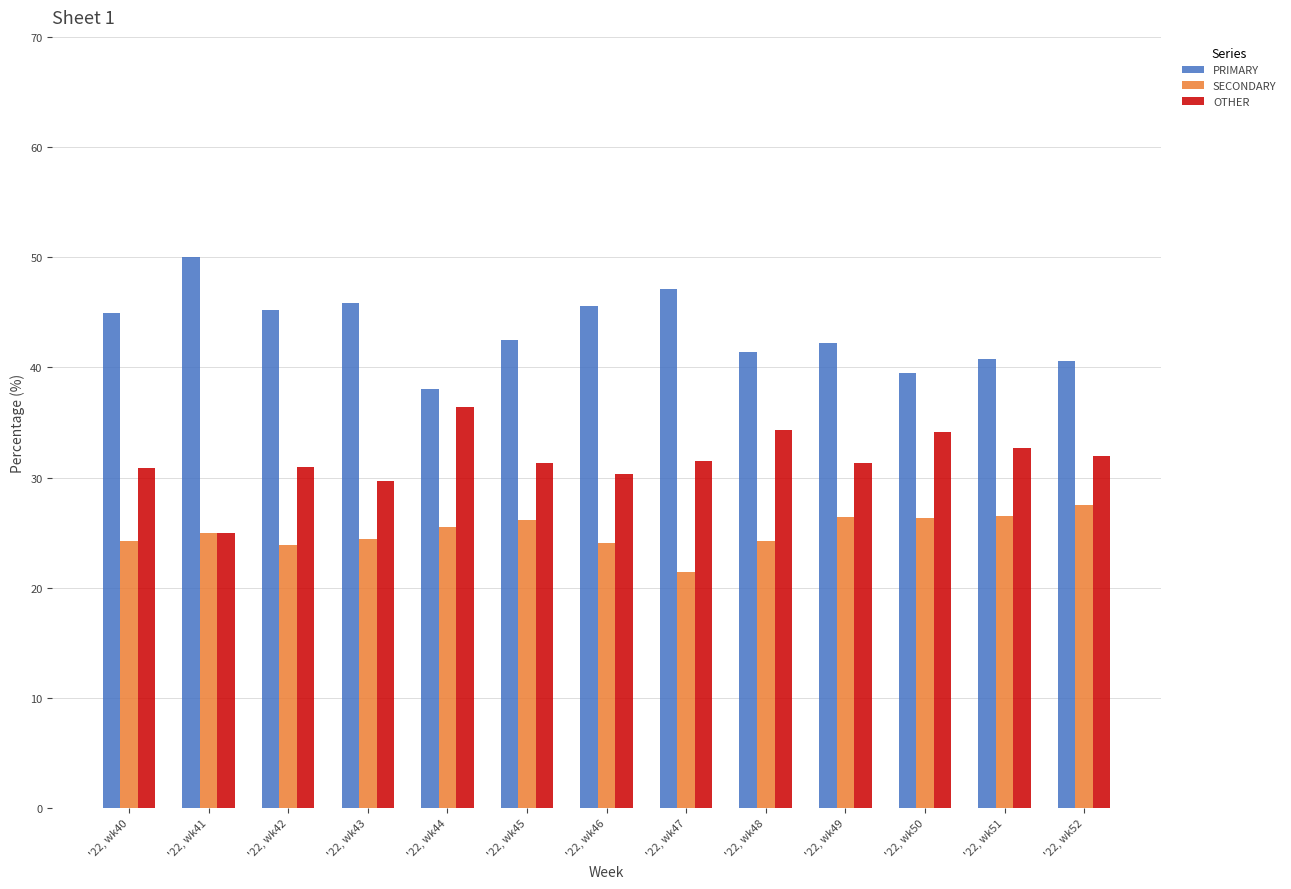

Are the bars grouped side by side (vs. stacked)?

Yes